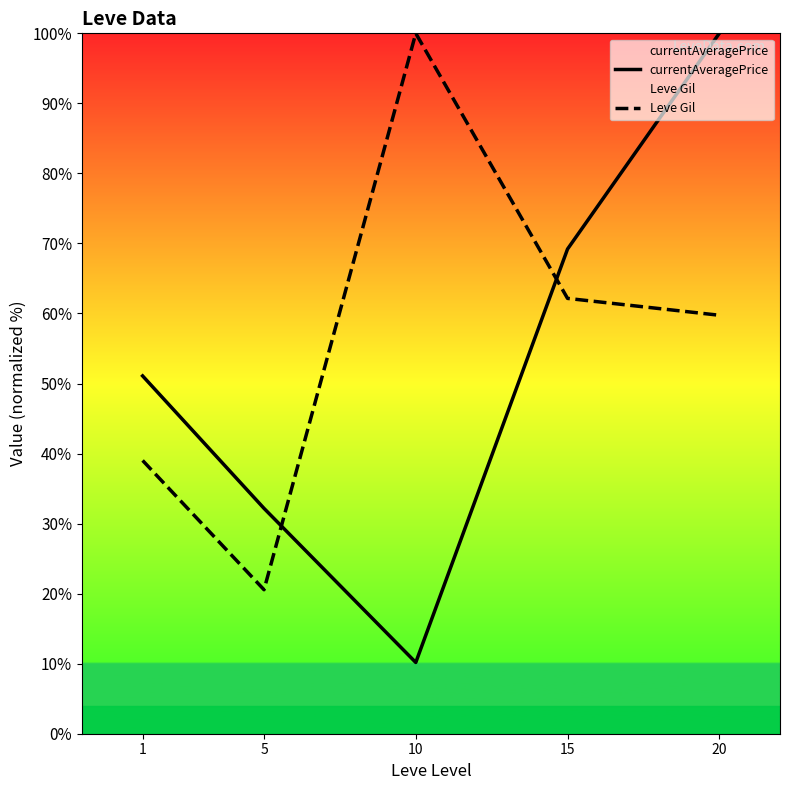

What is the smallest value displayed?

10.2